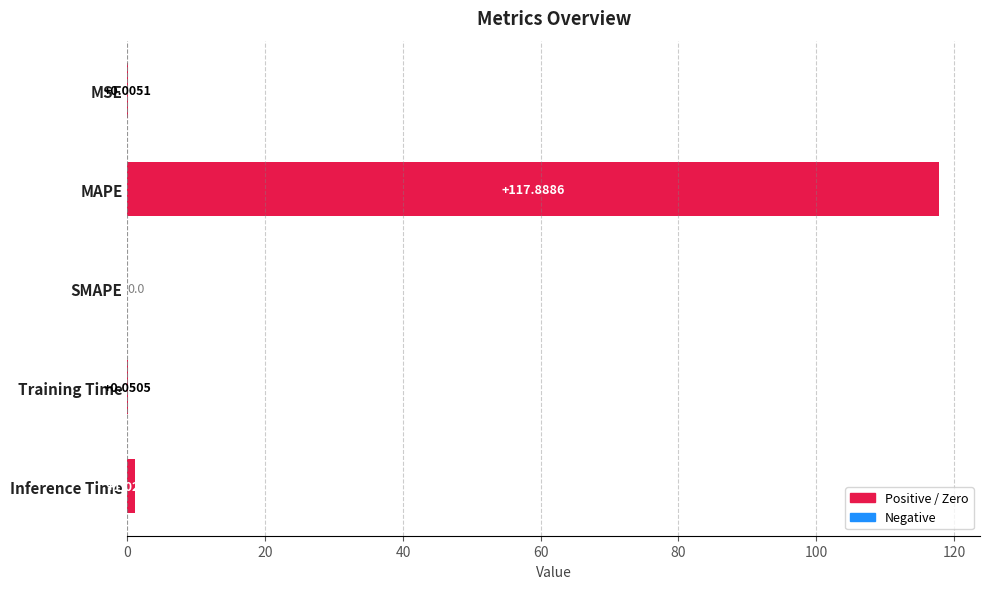

What is the maximum value shown in the chart?

117.9